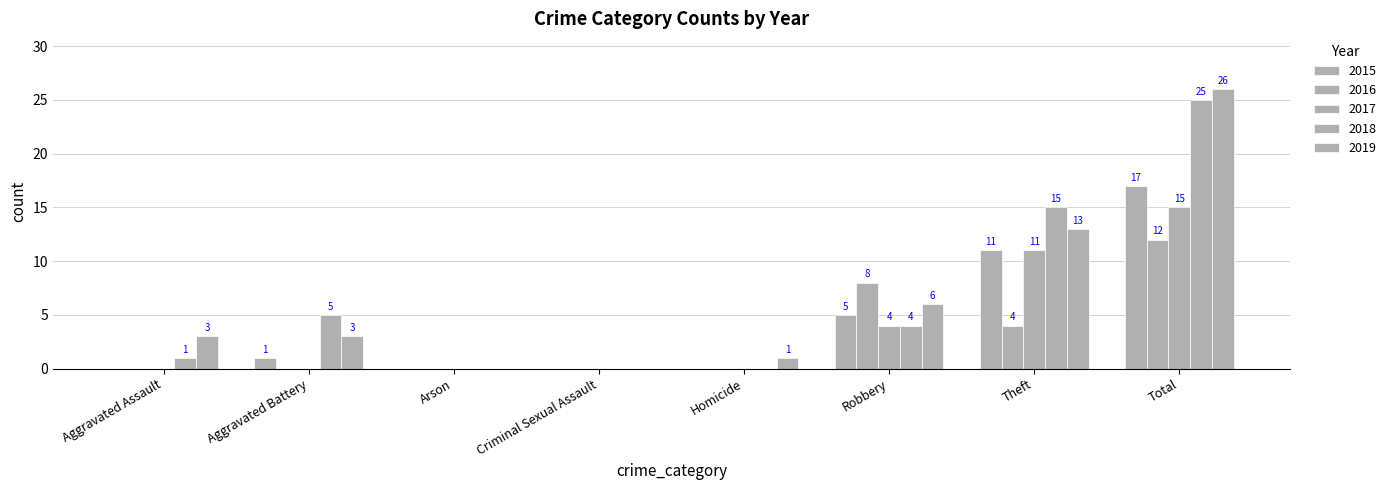

How many positive values does the 2016 series have?

3